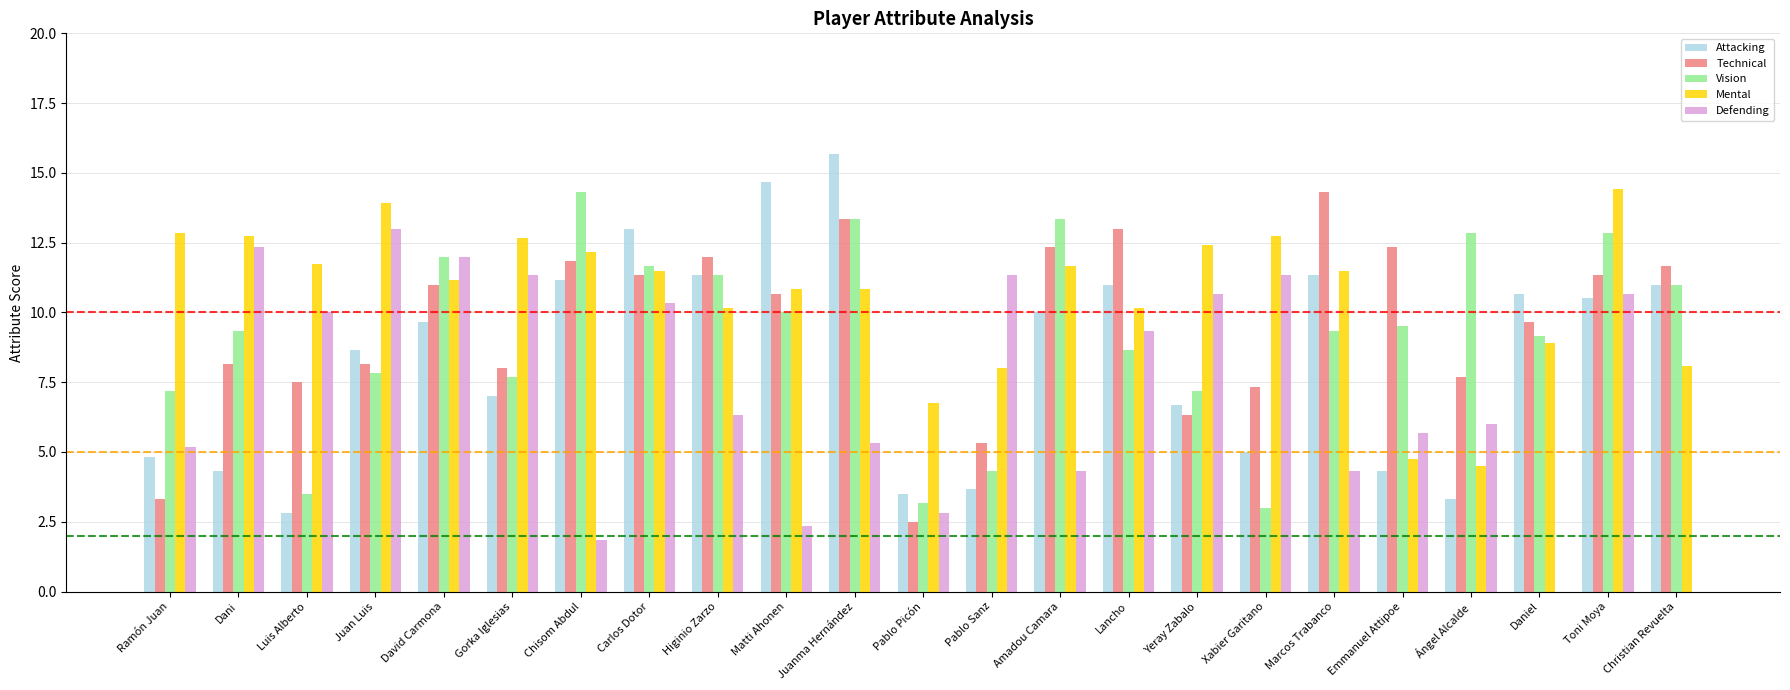

What value does the Attacking series have at Matti Ahonen?

14.7